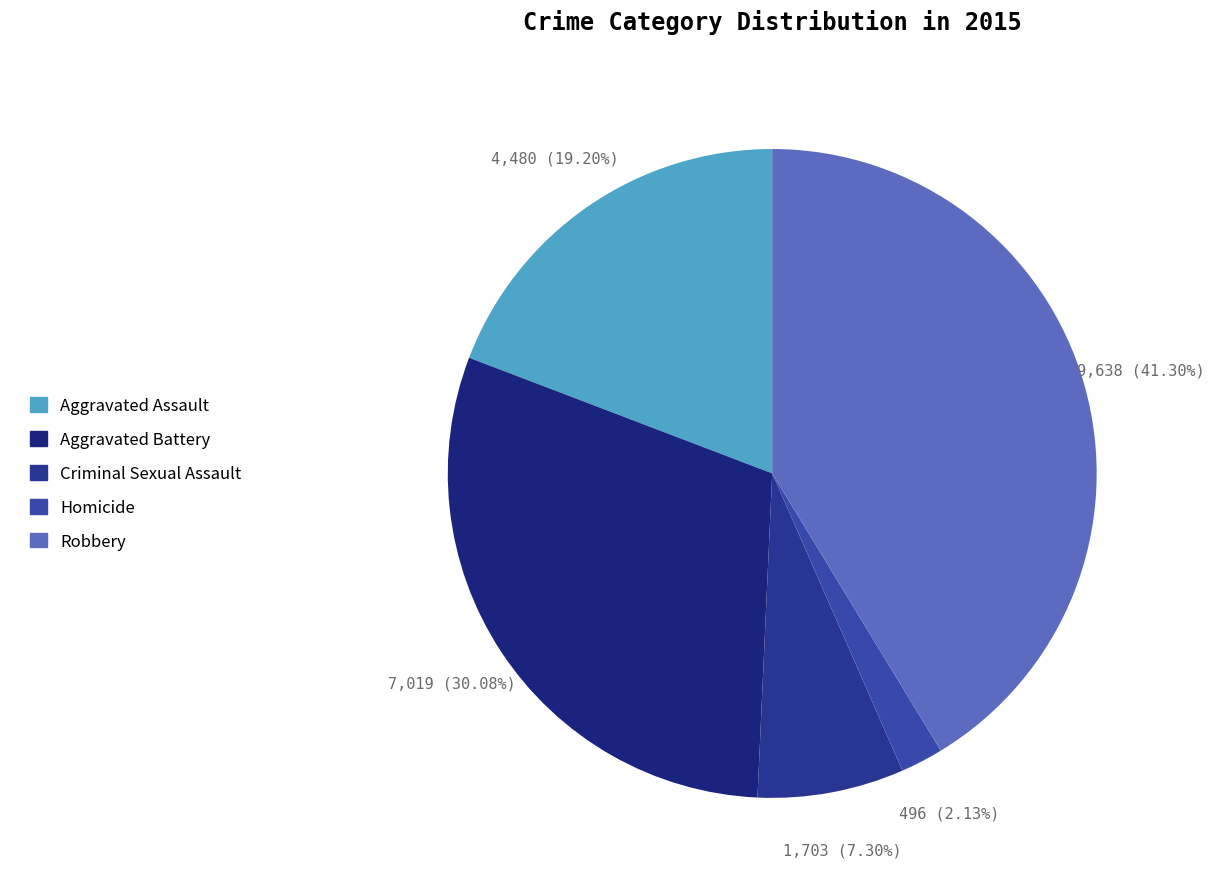

What is the ratio of the value at Aggravated Assault to the value at Robbery?

0.5